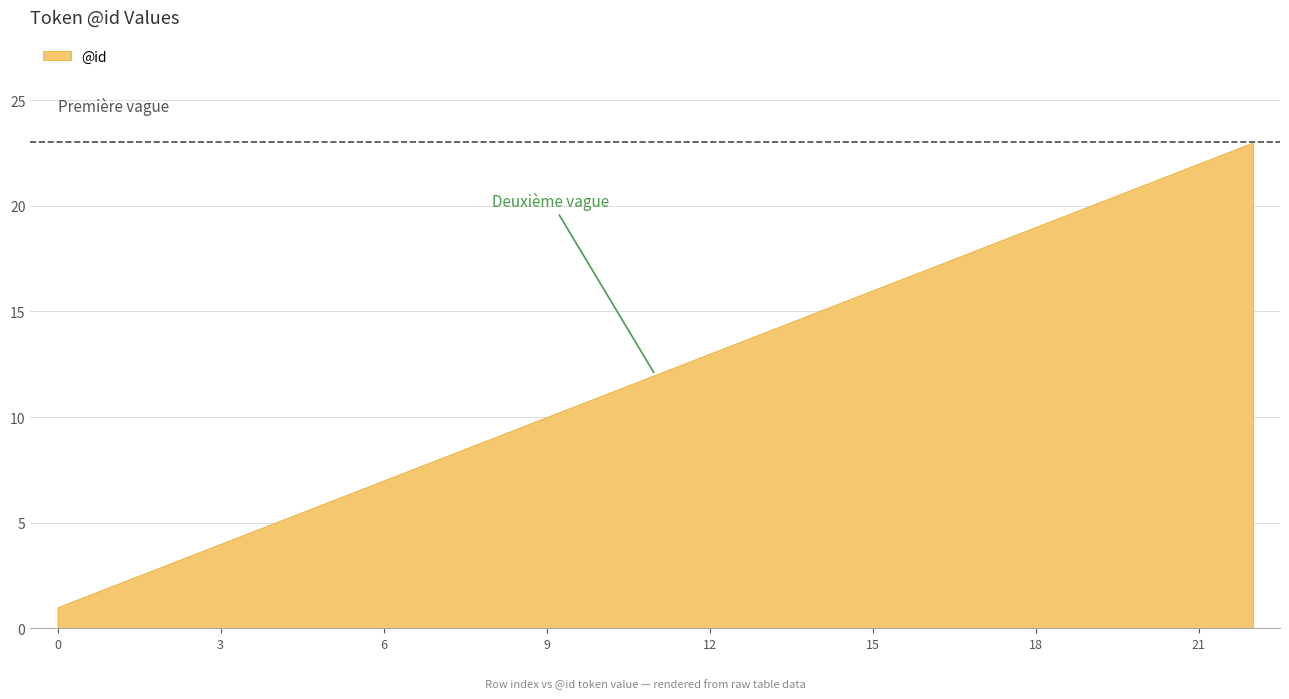

Does the chart have visible grid lines?

Yes